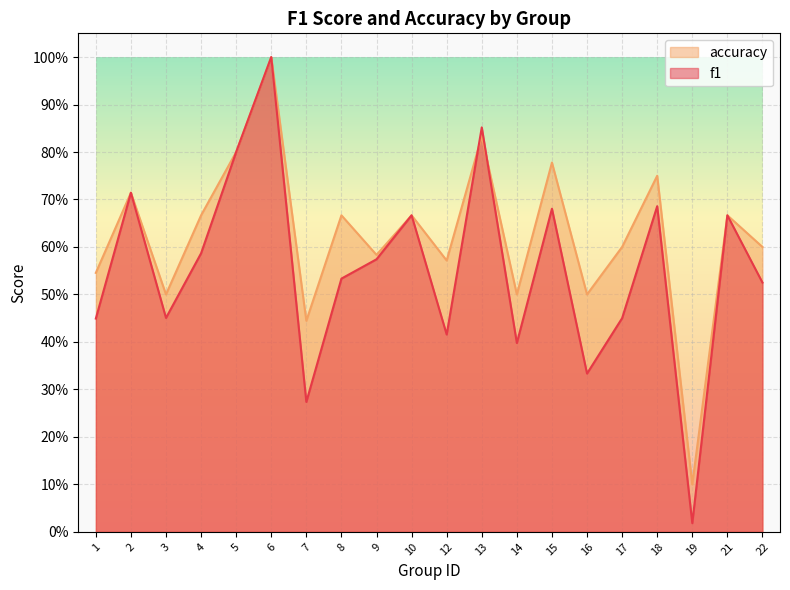

How many accuracy values are between 0 and 1?

20